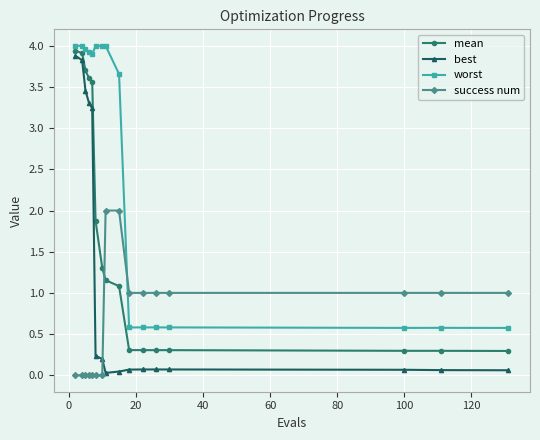

List the series in order of their overall mean, highest first.

worst, mean, best, success num